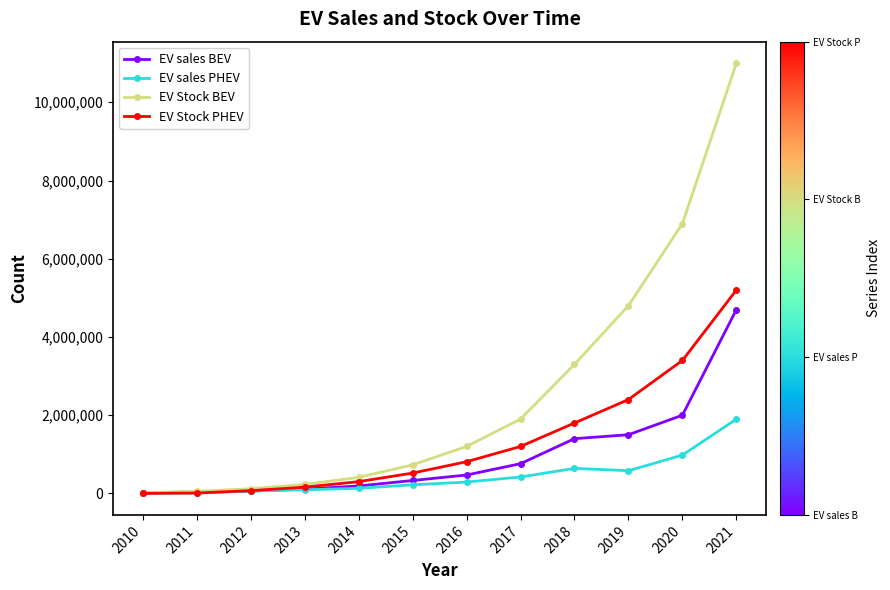

Rank the series by their average value, from lowest to highest.

EV sales PHEV, EV sales BEV, EV Stock PHEV, EV Stock BEV